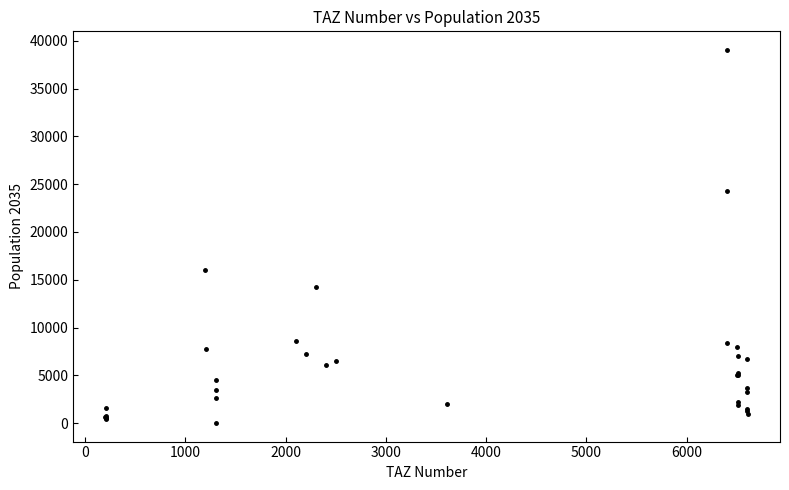

What Y value in the scatter plot is closest to 19530?

16066.2